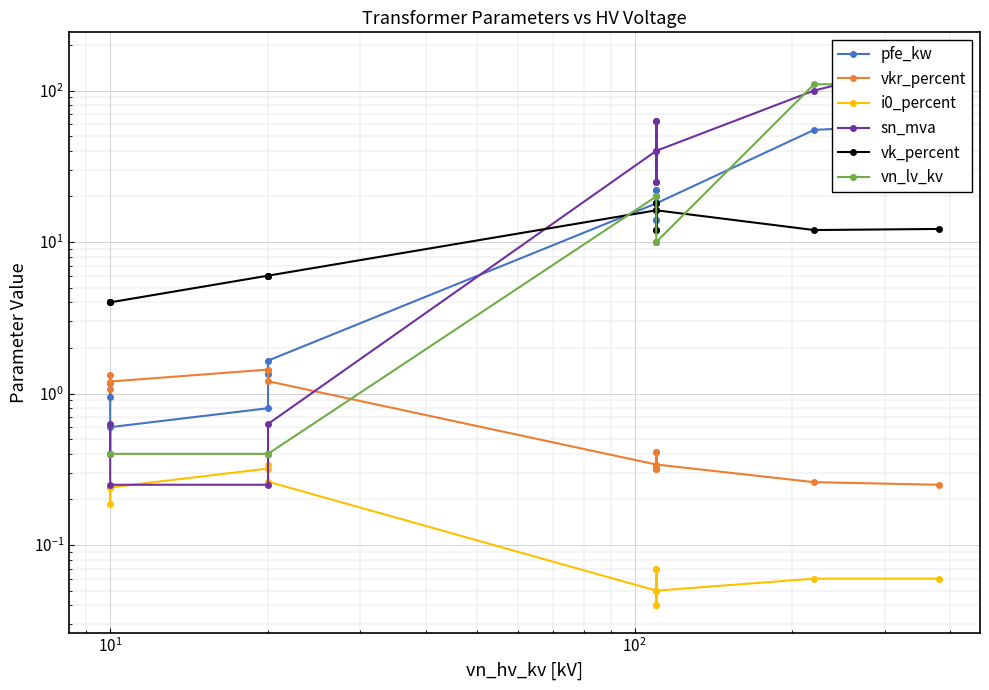

What is the highest value of the pfe_kw series?

60.0